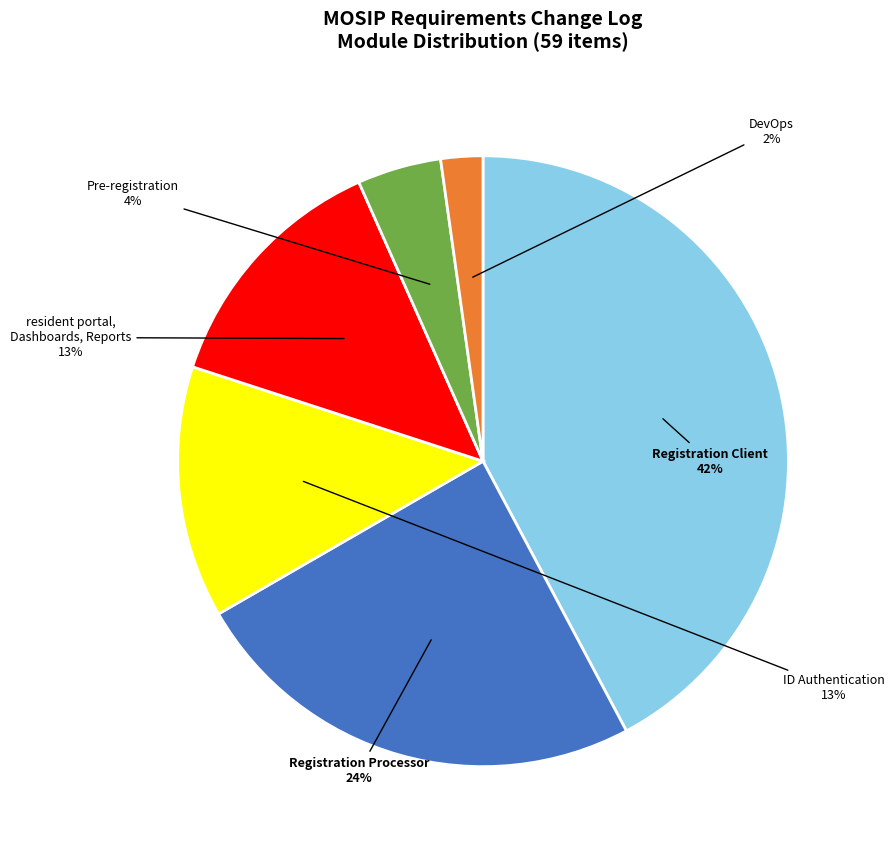

Is there any slice that represents more than half of the pie?

No